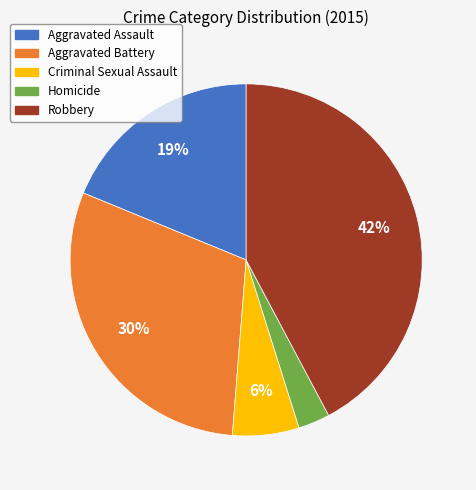

Is it true that Criminal Sexual Assault is 6% of the pie?

True